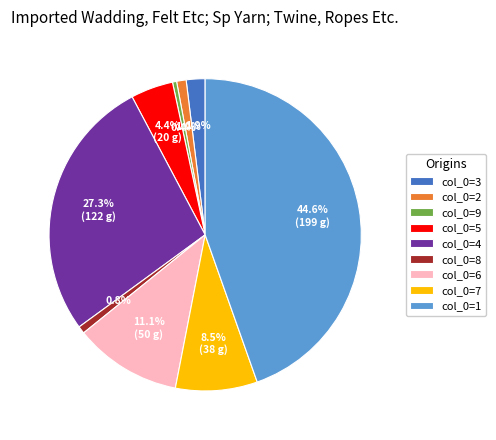

Approximately how many times larger is the value at col_0=6 compared to col_0=9?

26.2